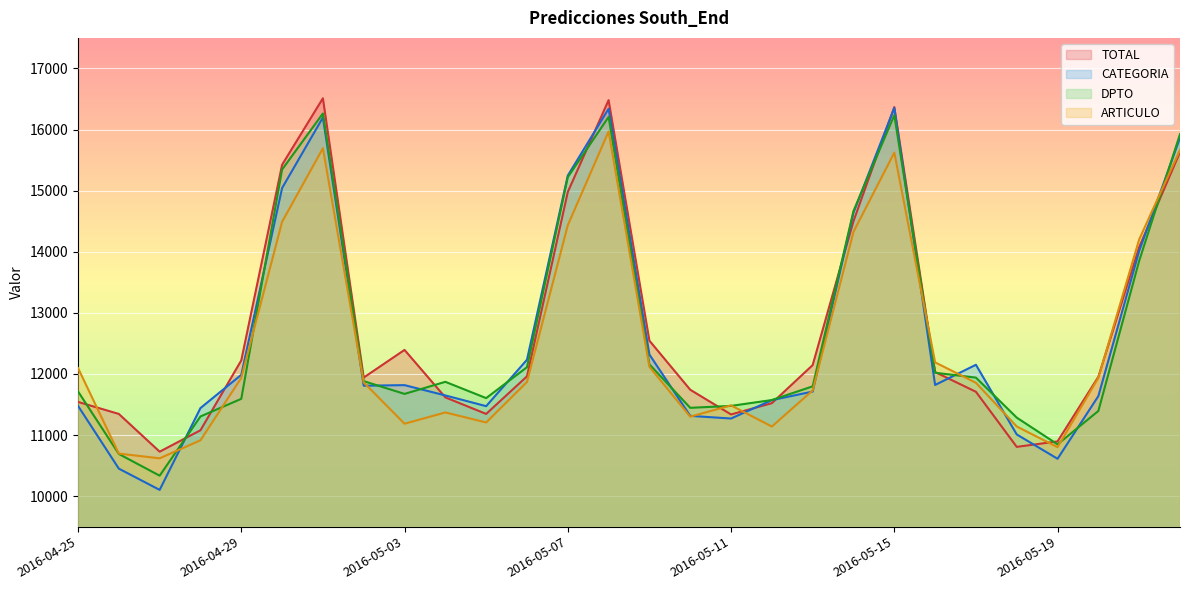

What position from the right is 2016-04-29?

24